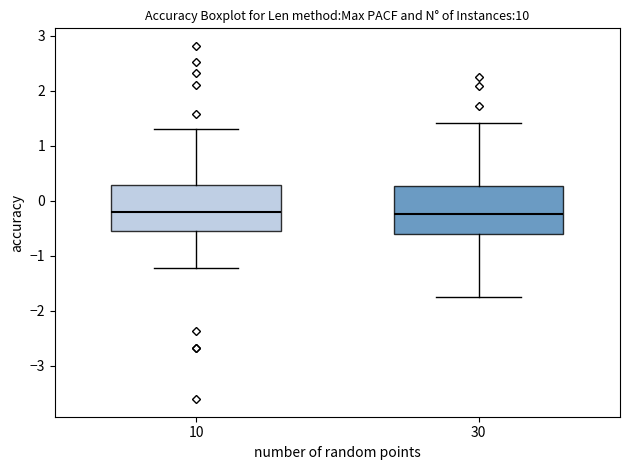

Reading left to right, transcribe this box plot: for each box, give where its median line is, the range the box spans, and where its two whiskers end, as read against the y-axis. The values are not printed on the chart, so give them approximately, as read against the axis.

10: median -0.2, box -0.6 to 0.3, whiskers -1.2 to 1.3
30: median -0.2, box -0.6 to 0.3, whiskers -1.8 to 1.4